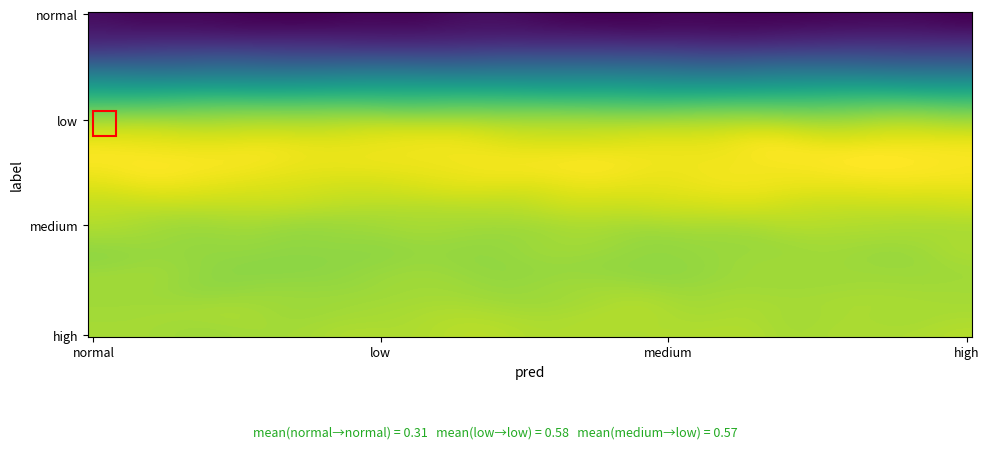

Reading left to right, extract all data points from this chart.

normal_normal=0.3	low_low=0.6	low_normal=0.3	medium_low=0.6	high_low=0.6	normal_low=0.3	medium_normal=0.3	high_normal=0.3